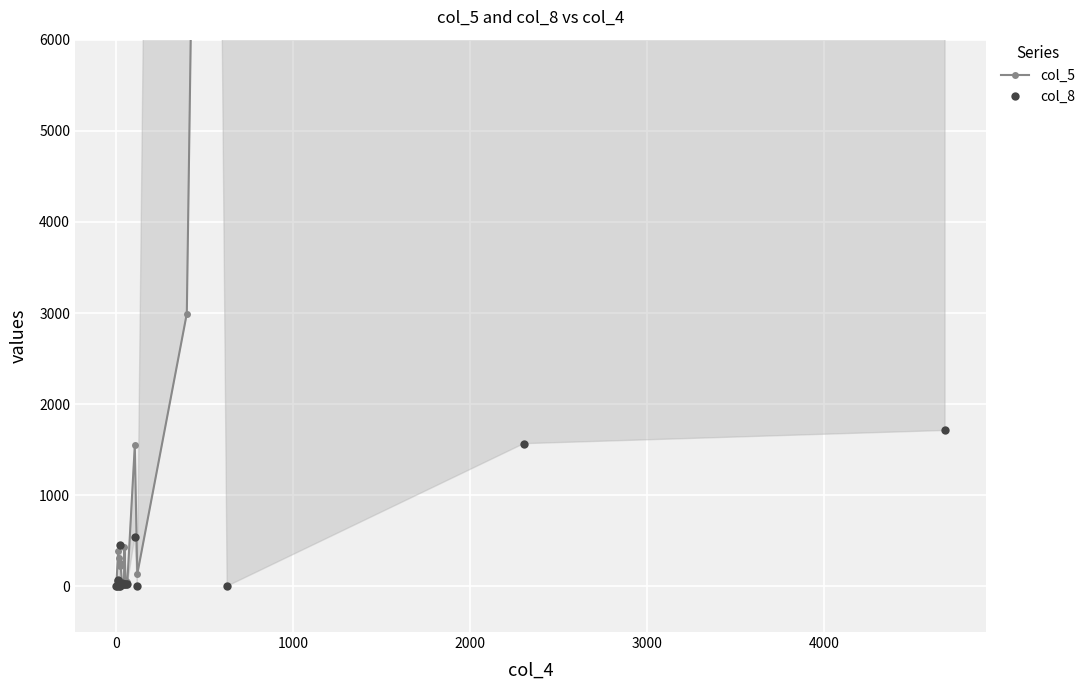

Reading left to right, transcribe all the data shown in this chart.

col_5: 2	59	394	314	230	253	23	61	54	435	63	54	1548	136	2994	34105	8681	43710
col_8: 0	1	68	5	0	457	32	34	25	30	25	25	541	10	50000	3	1567	1712